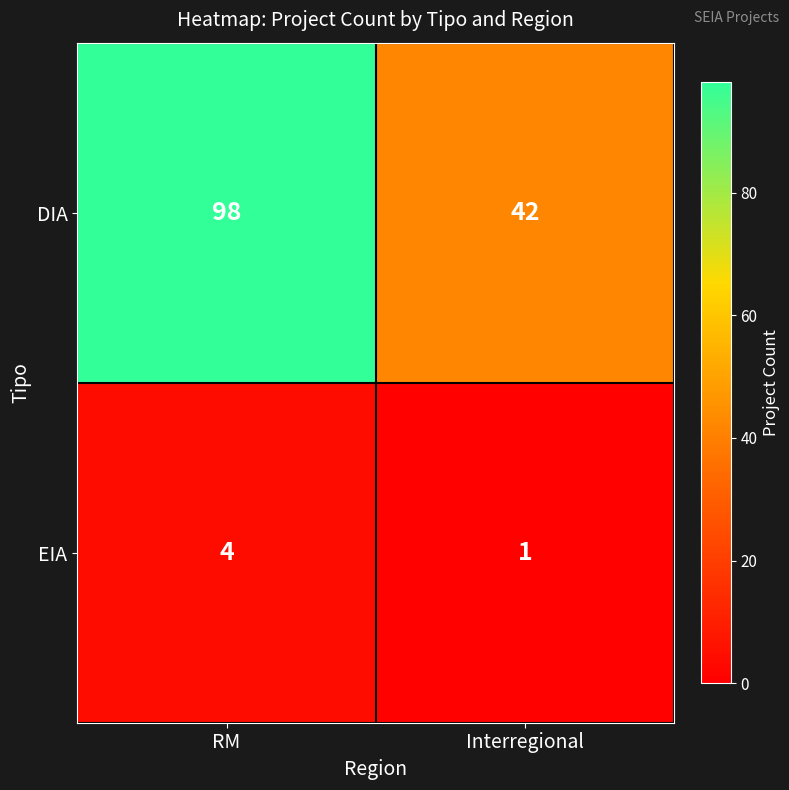

The value of DIA at Interregional is 69. True or false?

False